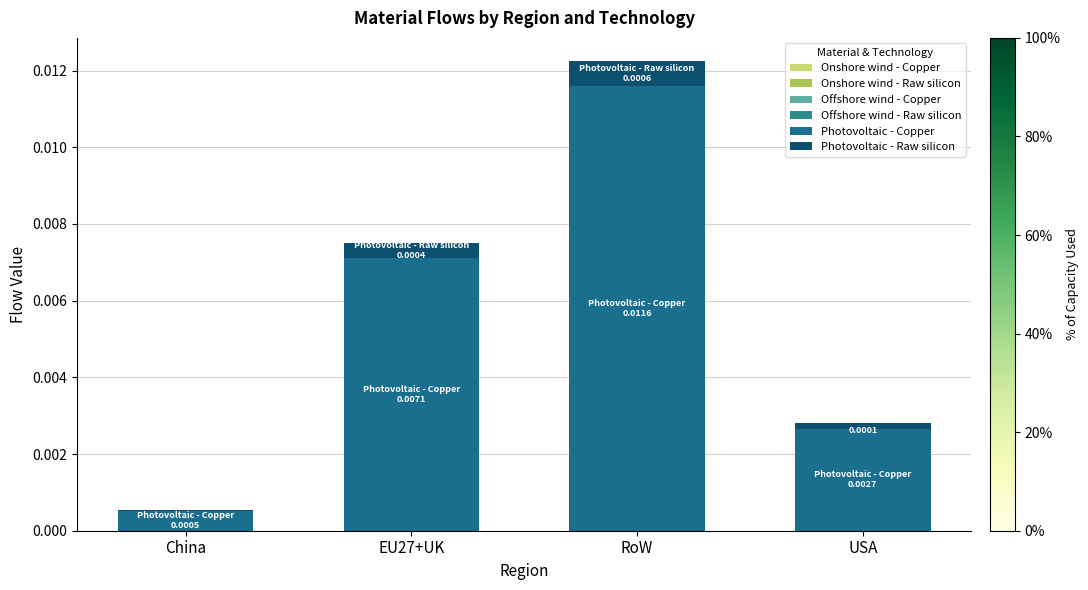

How many series are shown in this chart?

2